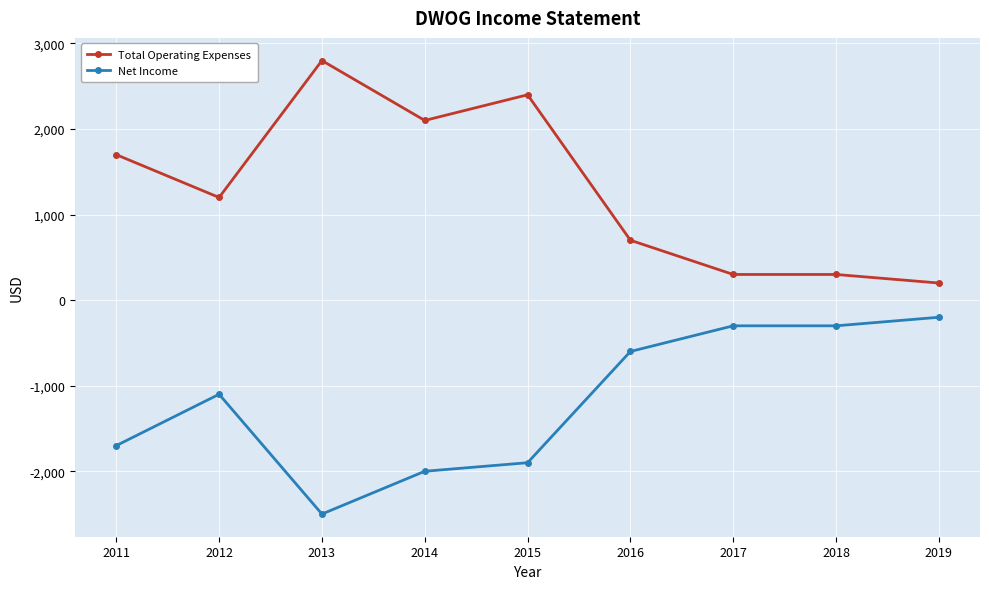

Where is the first local maximum for Total Operating Expenses?

2013